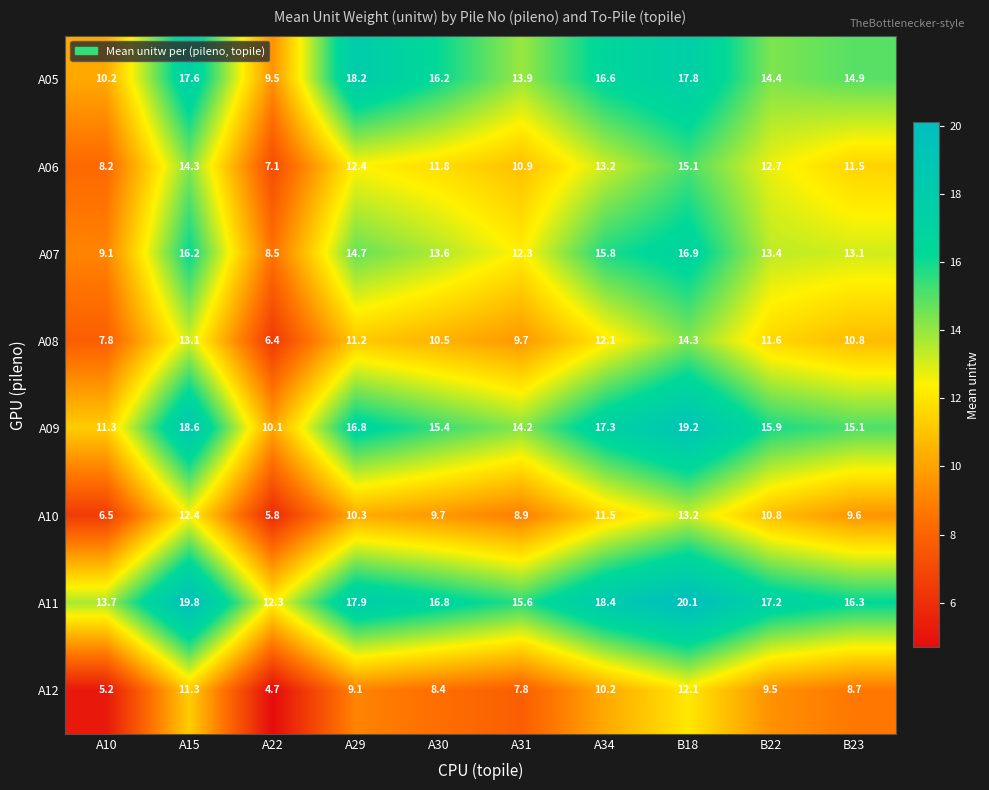

Which series has the largest total across all categories?

A11